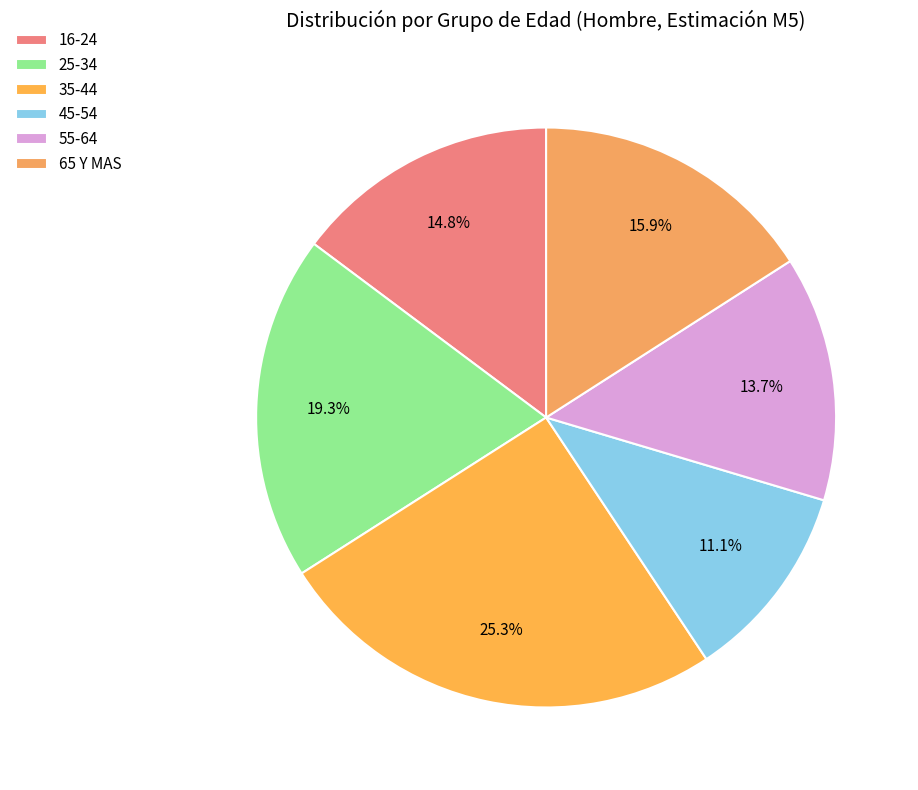

What percentage is NOT represented by 45-54?

88.9%